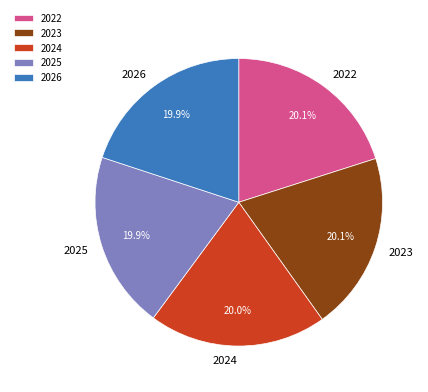

The 2025 slice represents 7% of the pie. True or false?

False